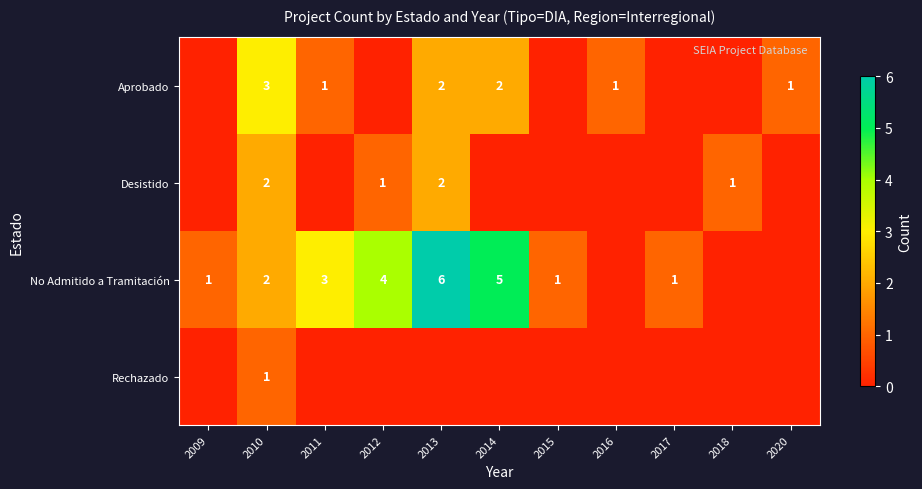

How many row_3 values are between 0 and 1?

11